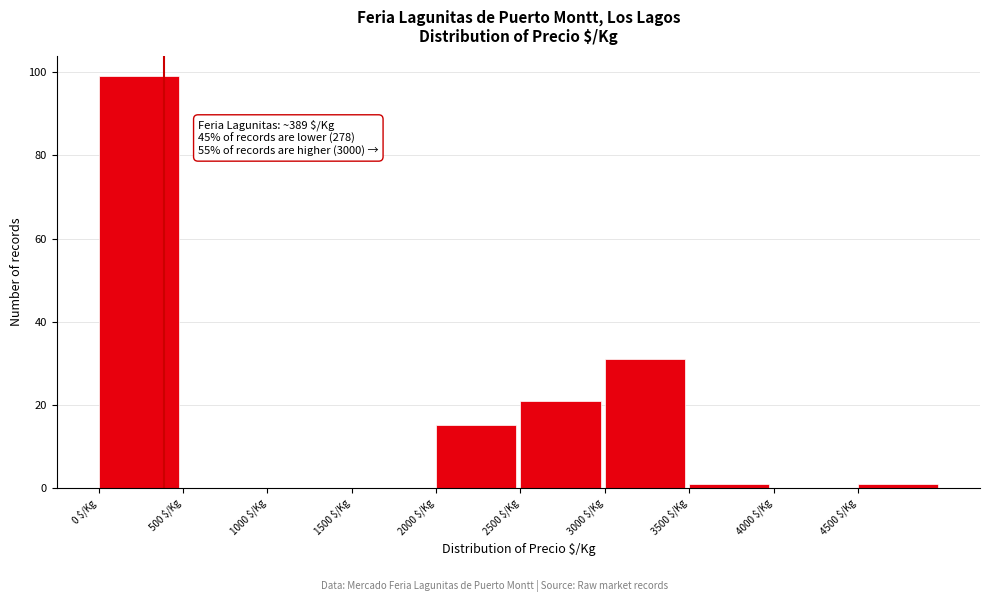

Which range on the x-axis has the tallest bar?

0 to 500